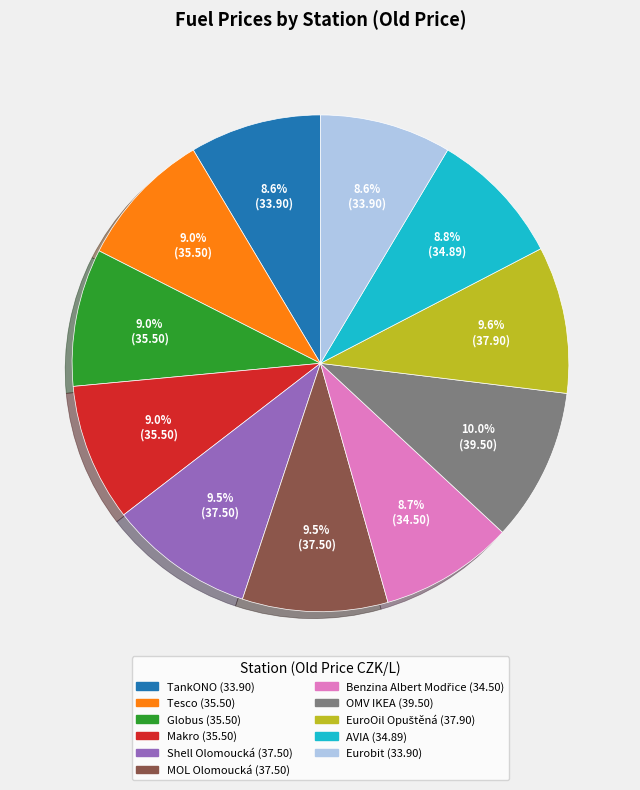

To the nearest percent, what is the difference between the largest and smallest slice percentages?

1%